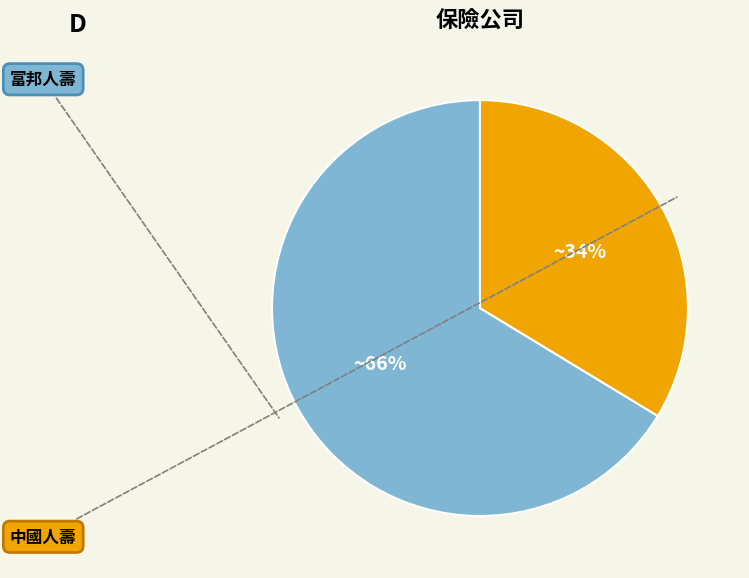

Is there any slice that represents more than half of the pie?

Yes